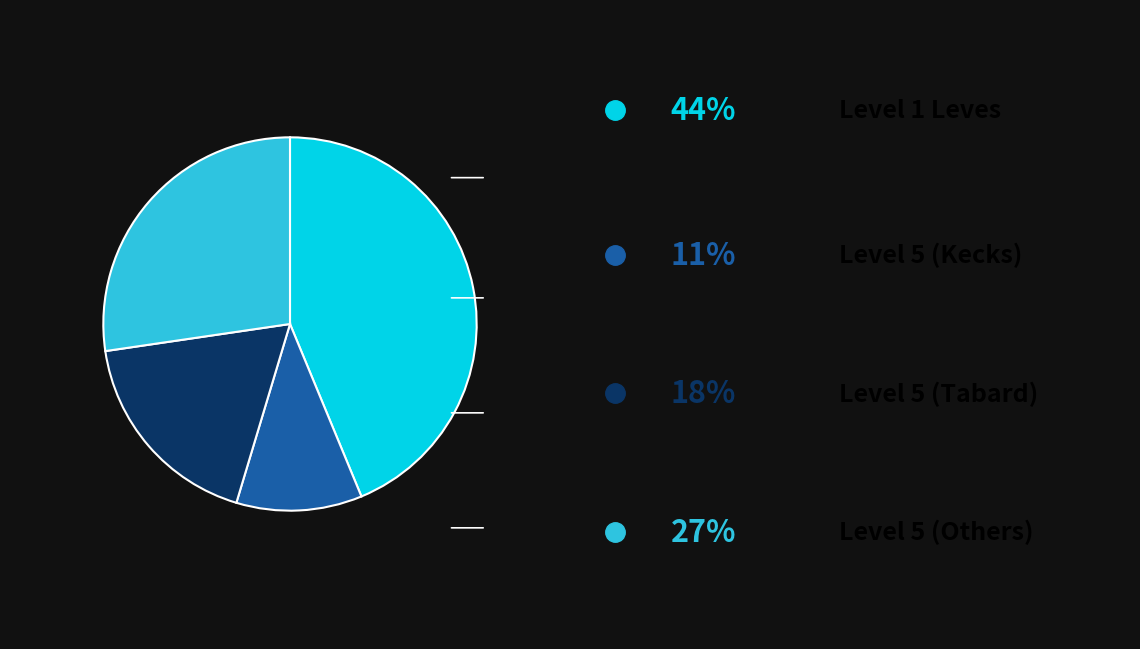

Does any single category account for the majority?

No